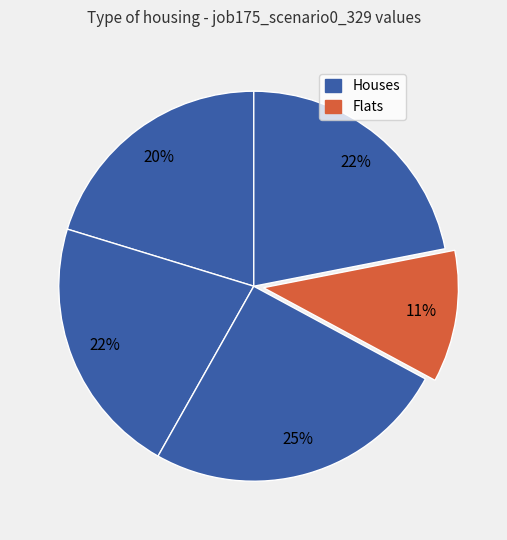

How many slices are in this pie chart?

5